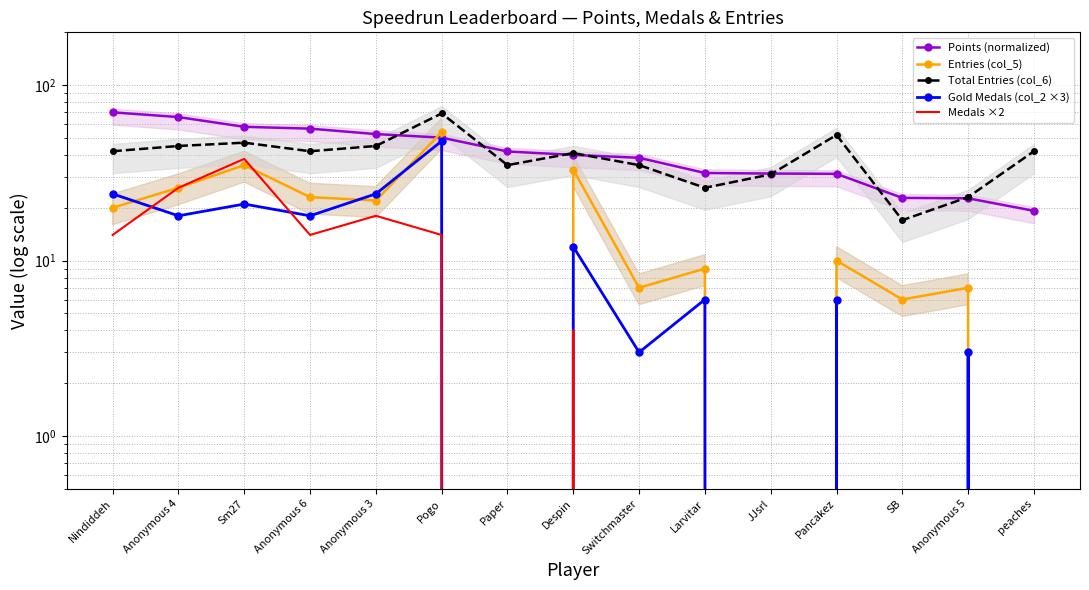

Reading left to right, list all the values displayed in this chart.

Points (normalized): Nindiddeh=70.0	Anonymous 4=65.8	Sm27=57.9	Anonymous 6=56.5	Anonymous 3=52.6	Pogo=50.2	Paper=41.9	Despin=40.0	Switchmaster=38.5	Larvitar=31.6	JJsrl=31.3	Pancakez=31.2	SB=22.8	Anonymous 5=22.6	peaches=19.2
Entries (col_5): Nindiddeh=20.0	Anonymous 4=26.0	Sm27=35.0	Anonymous 6=23.0	Anonymous 3=22.0	Pogo=54.0	Paper=0.0	Despin=33.0	Switchmaster=7.0	Larvitar=9.0	JJsrl=0.0	Pancakez=10.0	SB=6.0	Anonymous 5=7.0	peaches=0.0
Total Entries (col_6): Nindiddeh=42.0	Anonymous 4=45.0	Sm27=47.0	Anonymous 6=42.0	Anonymous 3=45.0	Pogo=69.0	Paper=35.0	Despin=41.0	Switchmaster=35.0	Larvitar=26.0	JJsrl=31.0	Pancakez=52.0	SB=17.0	Anonymous 5=23.0	peaches=42.0
Gold Medals (col_2 ×3): Nindiddeh=24.0	Anonymous 4=18.0	Sm27=21.0	Anonymous 6=18.0	Anonymous 3=24.0	Pogo=48.0	Paper=0.0	Despin=12.0	Switchmaster=3.0	Larvitar=6.0	JJsrl=0.0	Pancakez=6.0	SB=0.0	Anonymous 5=3.0	peaches=0.0
Medals ×2: Nindiddeh=14.0	Anonymous 4=26.0	Sm27=38.0	Anonymous 6=14.0	Anonymous 3=18.0	Pogo=14.0	Paper=0.0	Despin=4.0	Switchmaster=0.0	Larvitar=0.0	JJsrl=0.0	Pancakez=0.0	SB=0.0	Anonymous 5=0.0	peaches=0.0